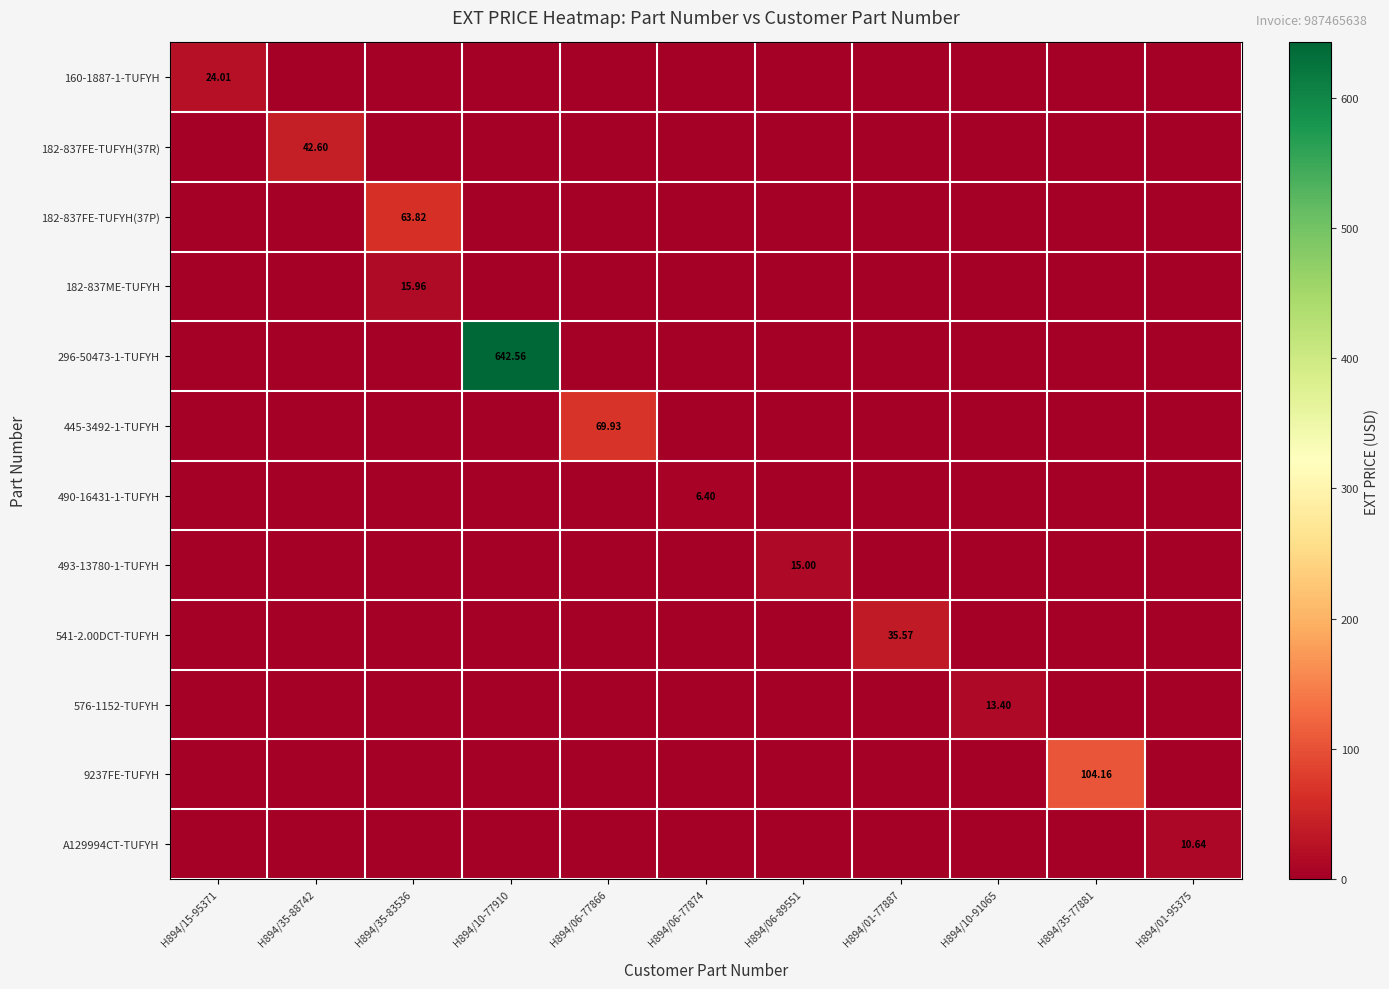

Which series has the widest spread of values?

296-50473-1-TUFYH